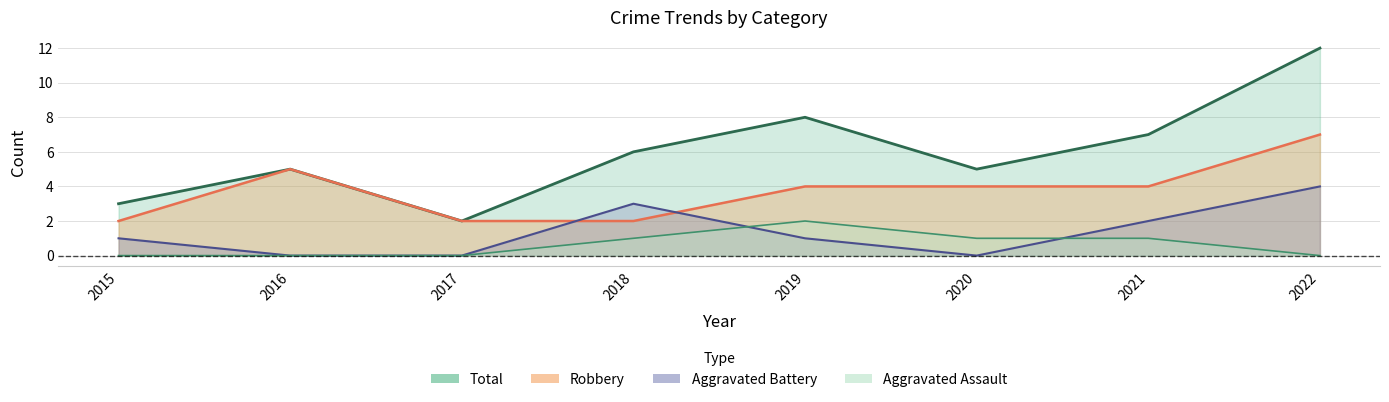

What is the minimum value for Total?

2